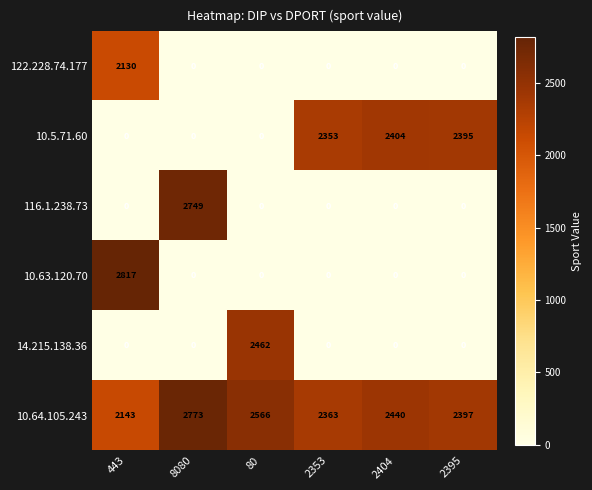

The 122.228.74.177 series shows 0 at 2395. True or false?

True